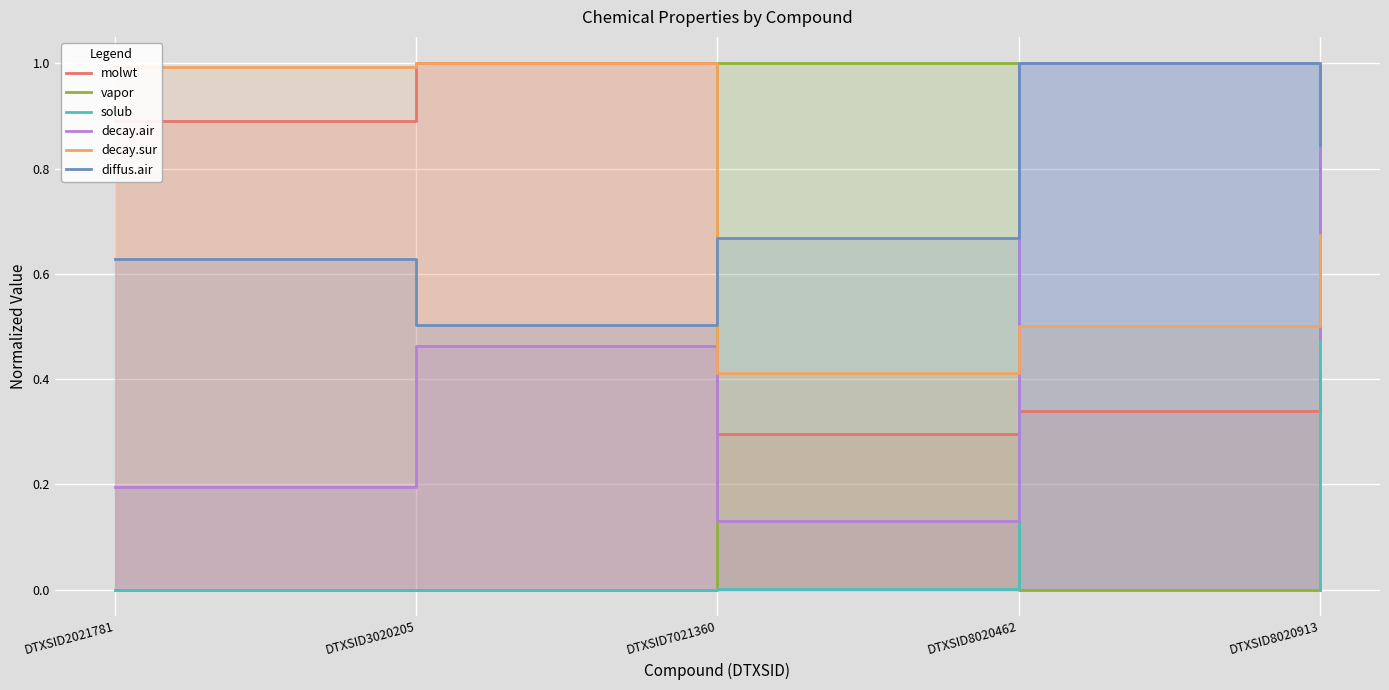

Where do diffus.air and molwt first cross each other?

DTXSID3020205 and DTXSID7021360